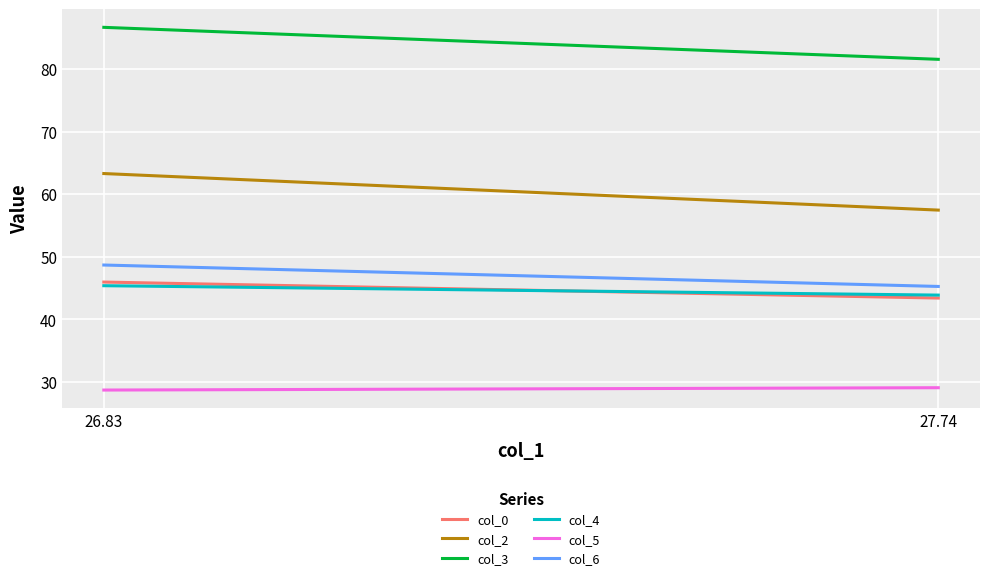

What is the difference between the highest and lowest values at 26.83?

57.9